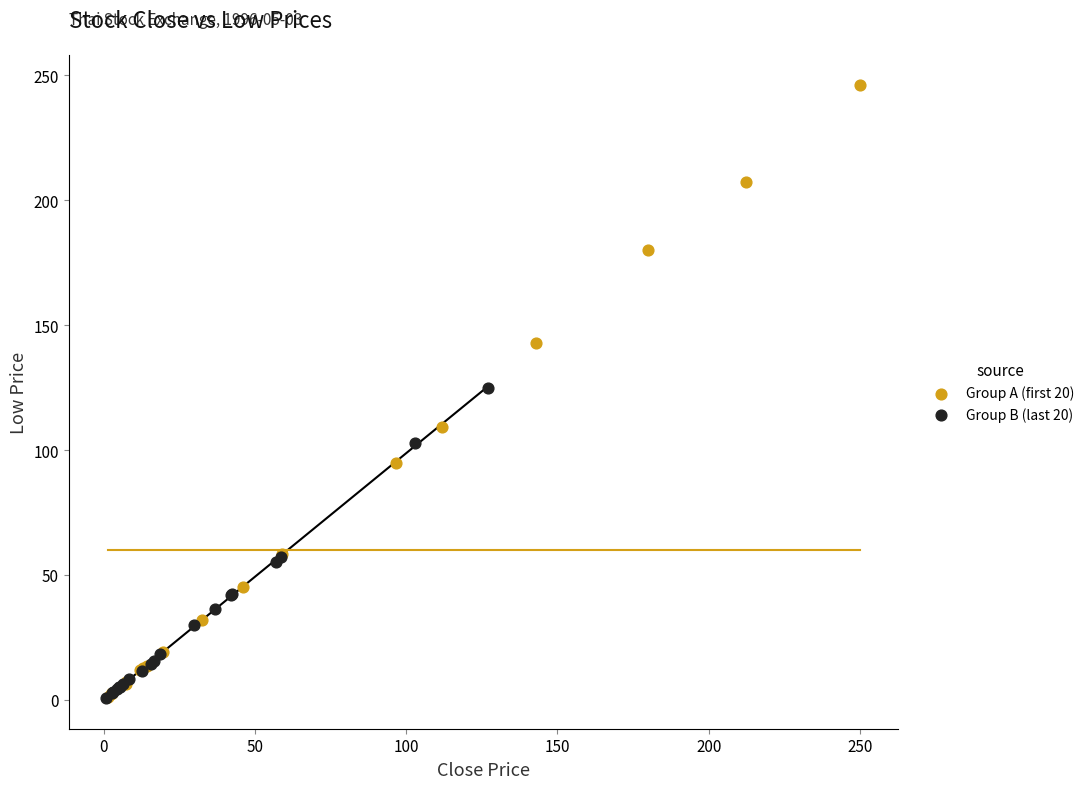

Which series contains the highest Y value?

Group A (first 20)